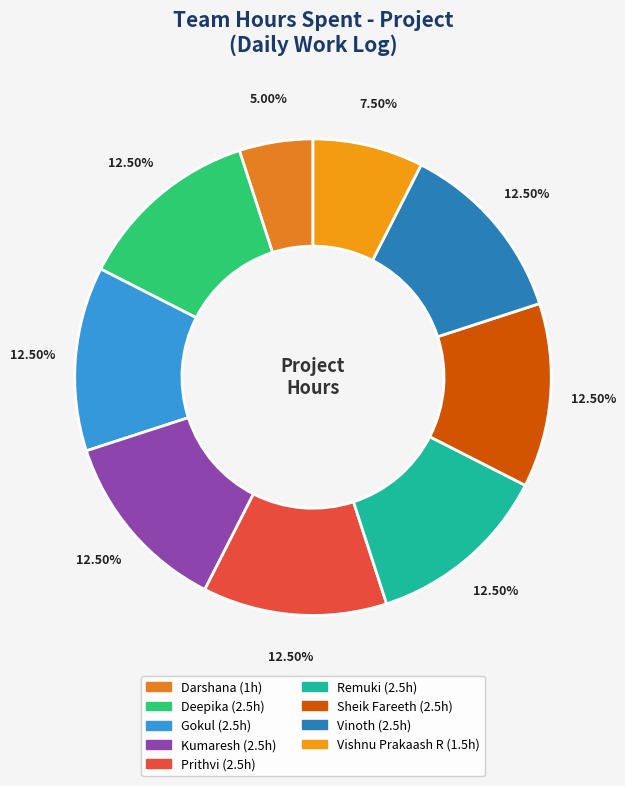

Count the number of slices in the pie.

9